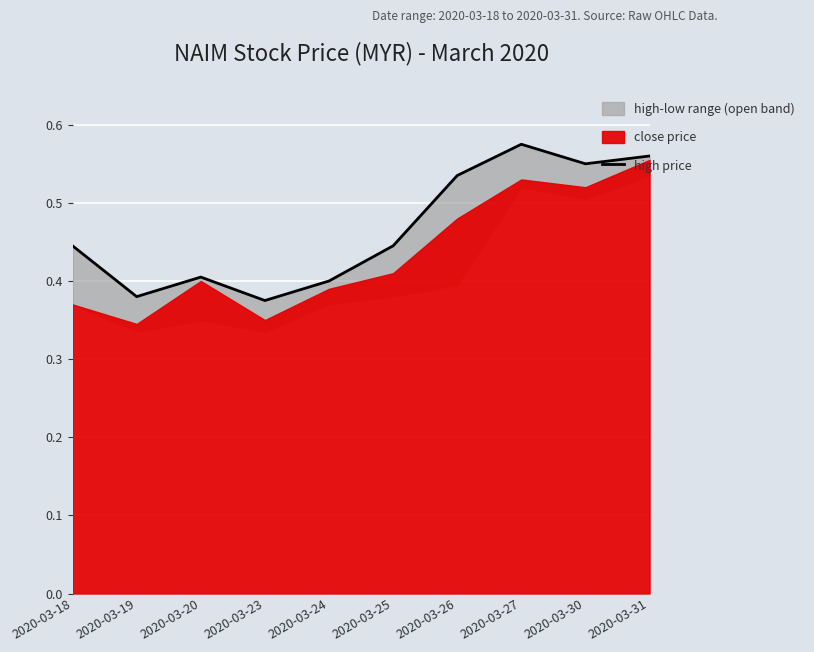

What is the value of the 4th point from the left?

0.4